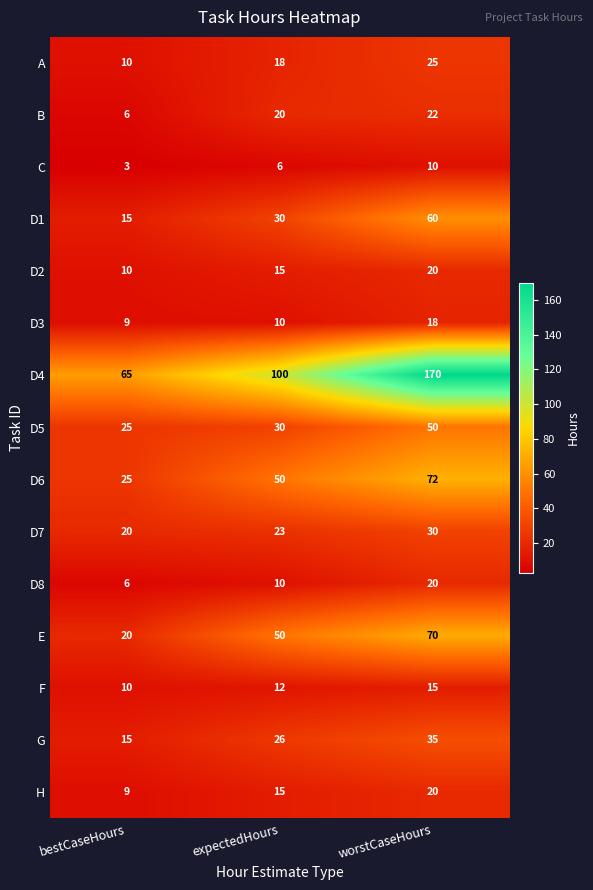

List the labels in order of D2 value, largest first.

worstCaseHours, expectedHours, bestCaseHours